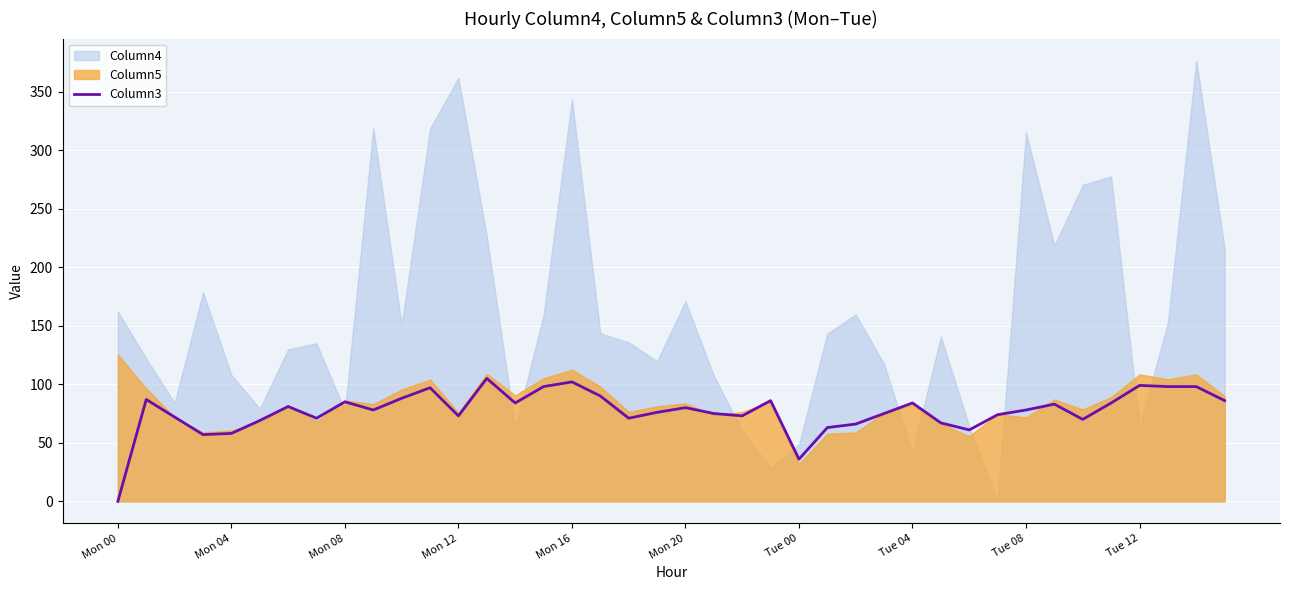

Which category has the lowest value in the Column3 series?

Mon 00